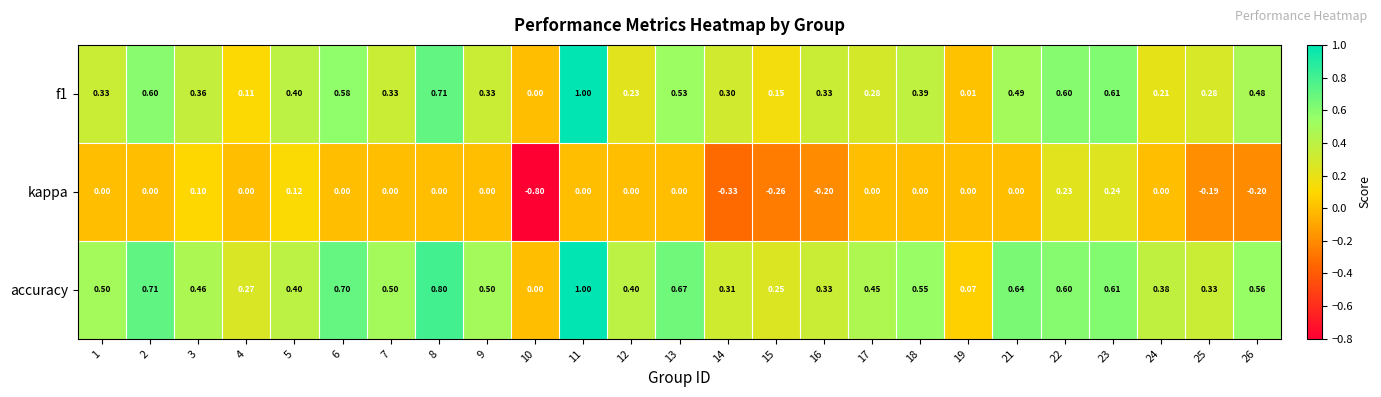

Which series has the largest total across all categories?

accuracy